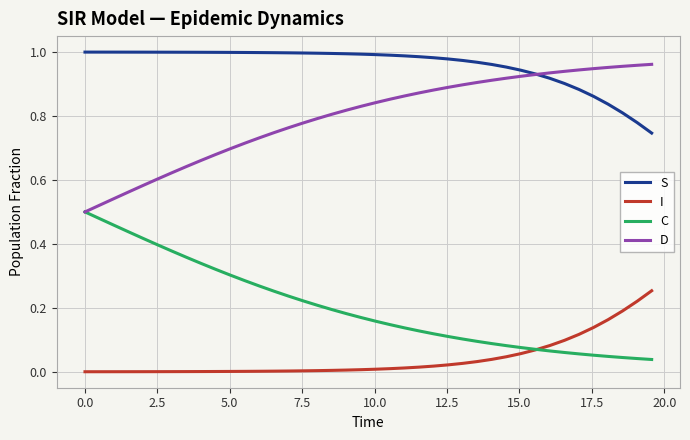

What are all the series names shown in the legend?

S, I, C, D